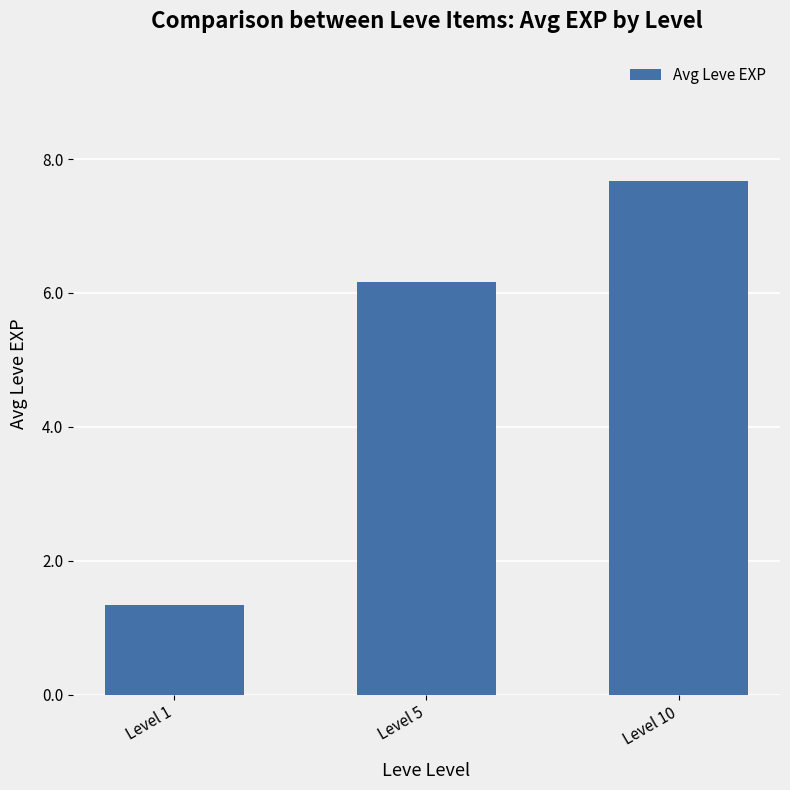

Reading left to right, extract all data points from this chart.

Level 1=1.3	Level 5=6.2	Level 10=7.7